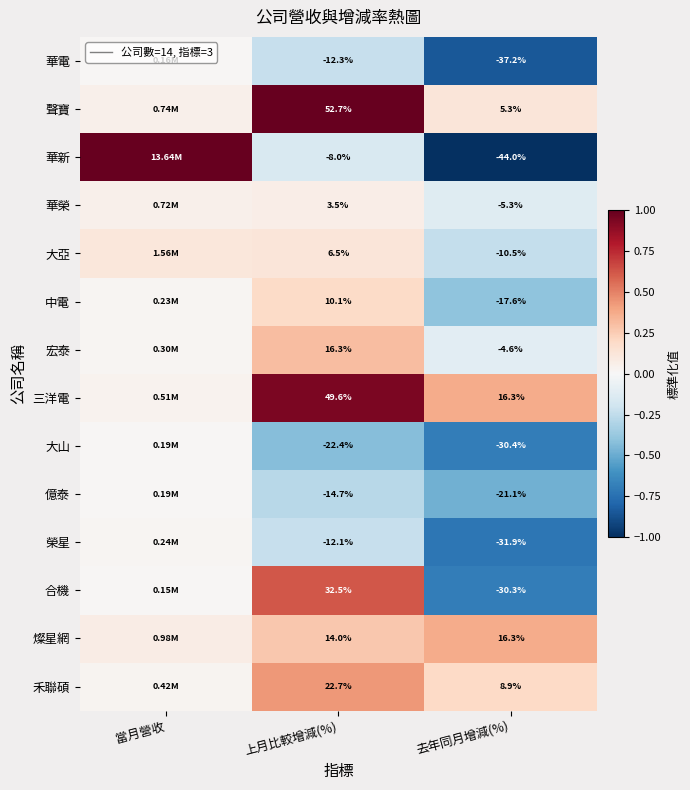

What is the minimum value shown in the chart?

-1.0